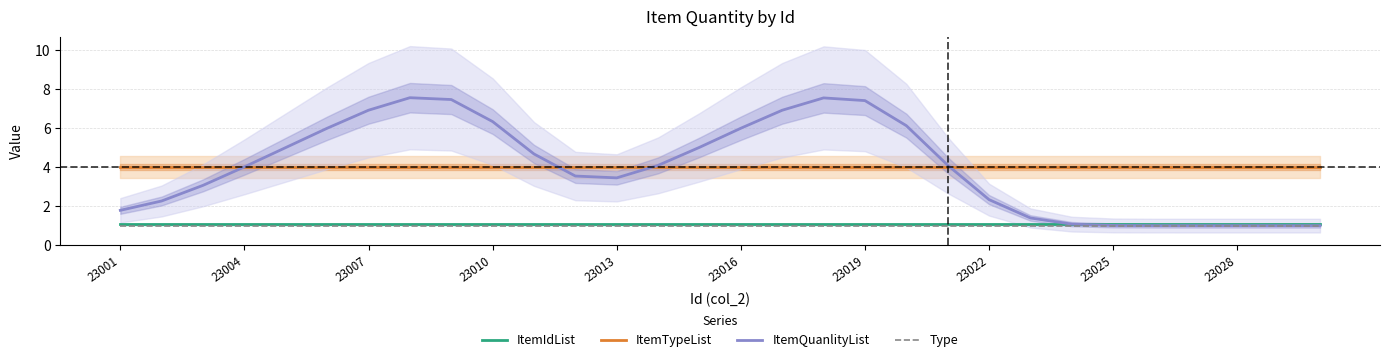

True or false: ItemTypeList and Type cross at least once.

False